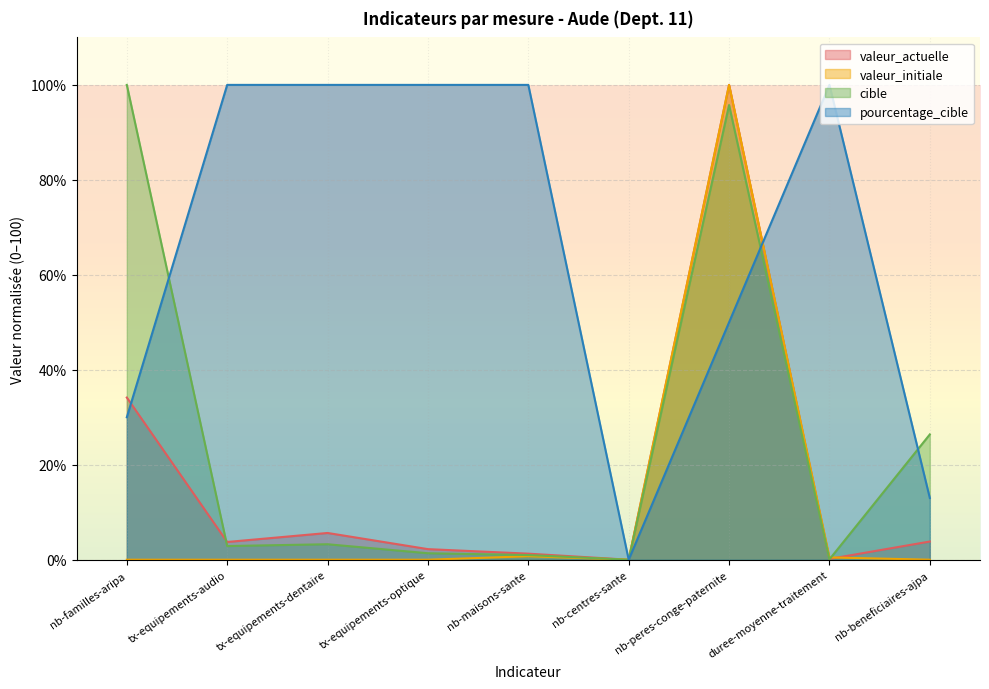

What is the difference between the highest and lowest values at nb-peres-conge-paternite?

50.0